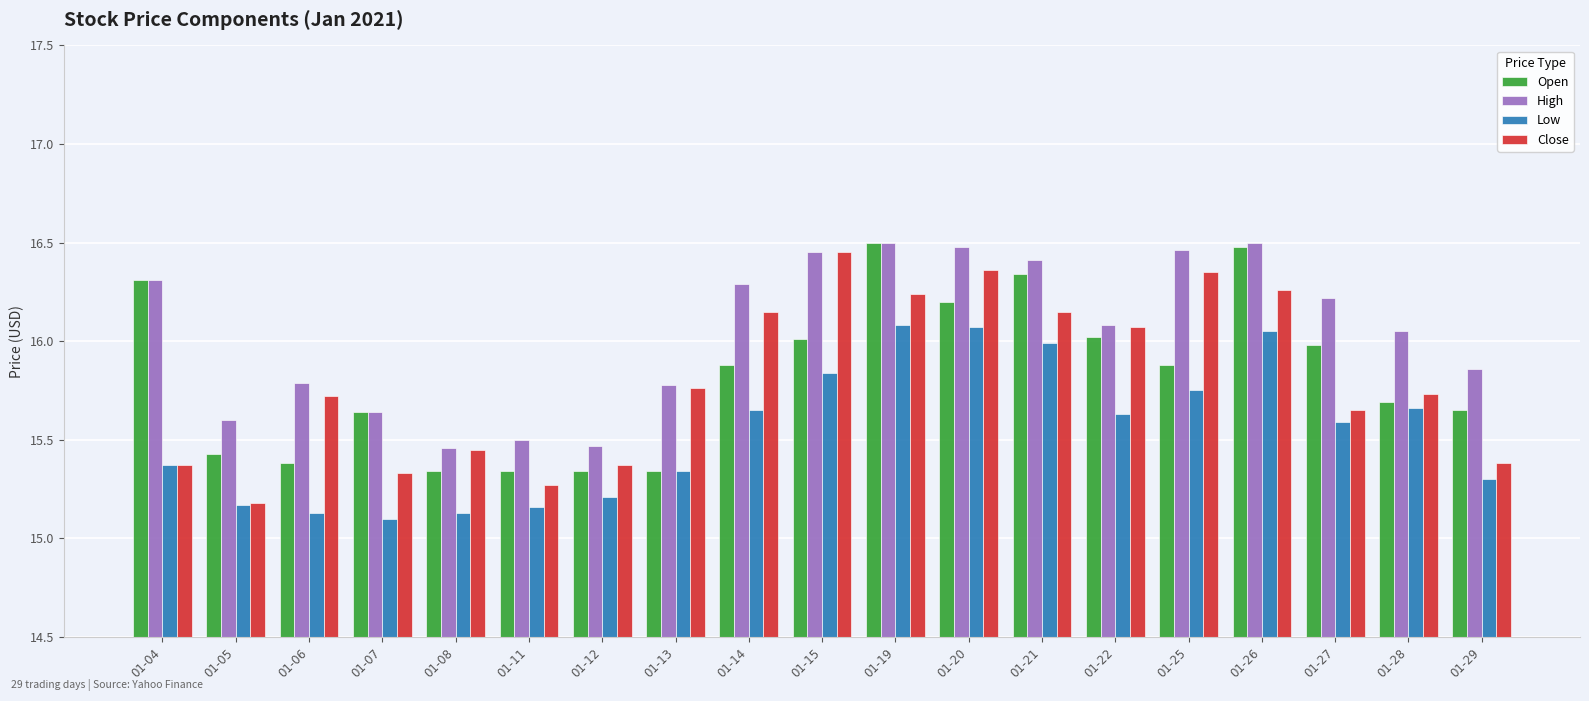

Which series has the largest total across all categories?

High